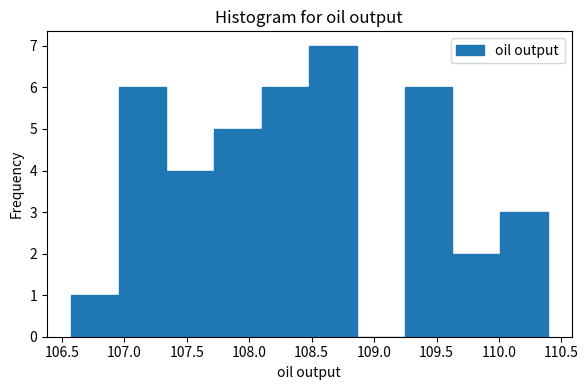

Reading left to right, list every bar in this chart as the range it spans on the x-axis followed by its height. Neither the bar edges nor the heights are printed on the chart, so give them approximately, as read against the axes.

106.55 to 106.95: 1
106.95 to 107.35: 6
107.35 to 107.70: 4
107.70 to 108.10: 5
108.10 to 108.50: 6
108.50 to 108.85: 7
108.85 to 109.25: 0
109.25 to 109.65: 6
109.65 to 110.00: 2
110.00 to 110.40: 3